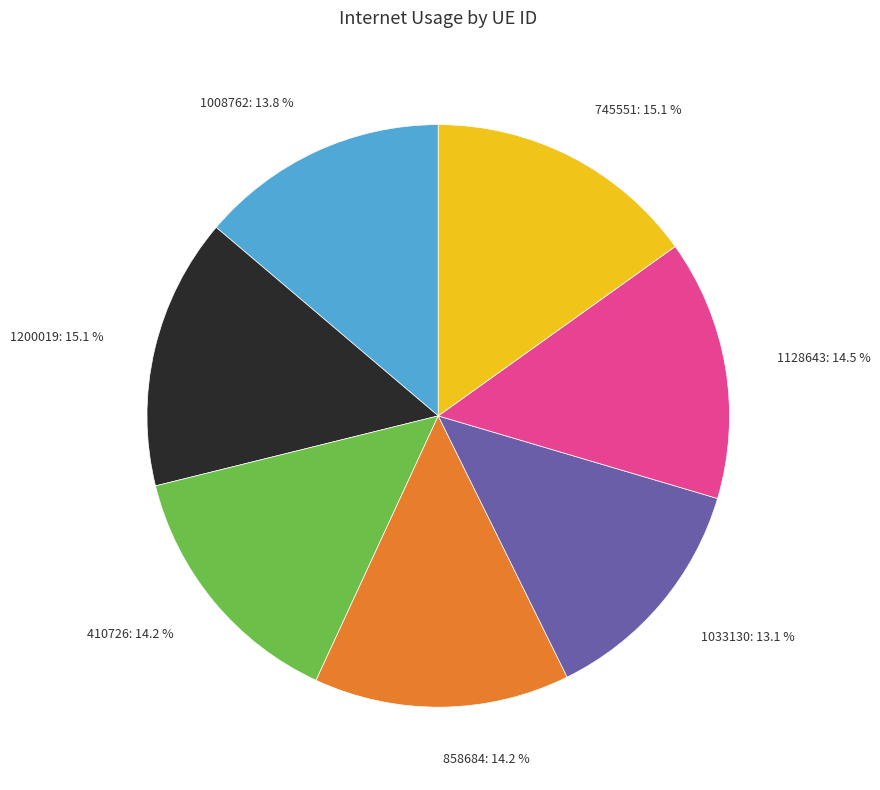

Does 1033130 account for over 50% of the chart?

No